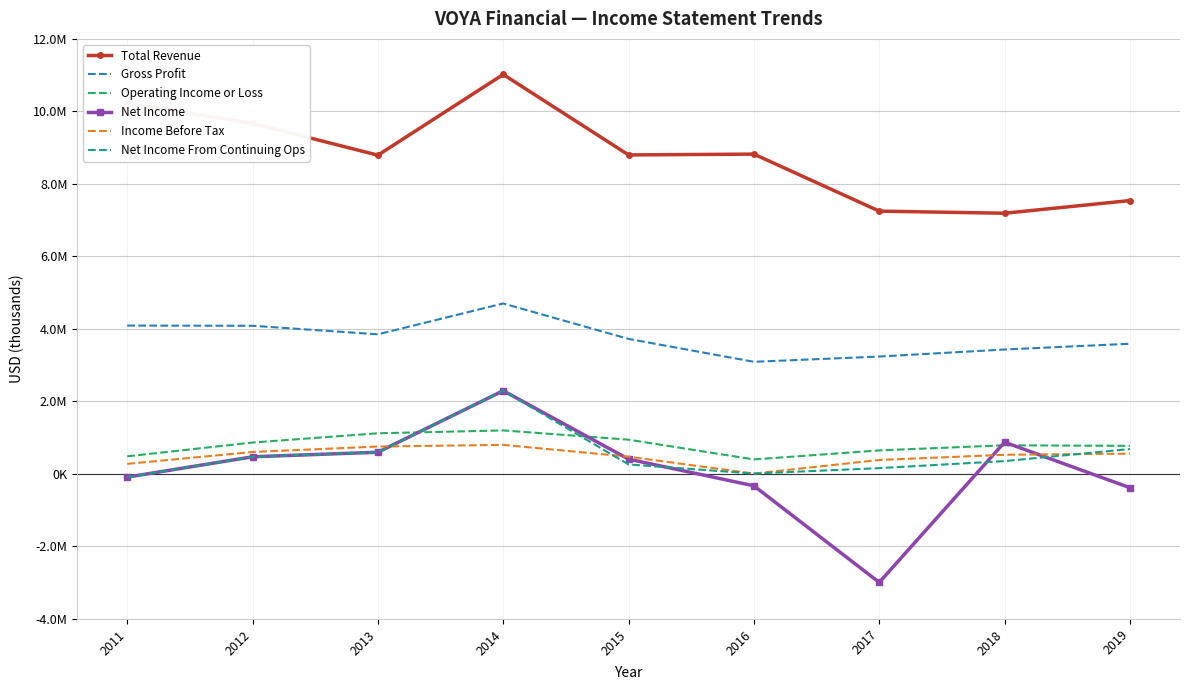

What are all the series names shown in the legend?

Total Revenue, Gross Profit, Operating Income or Loss, Net Income, Income Before Tax, Net Income From Continuing Ops